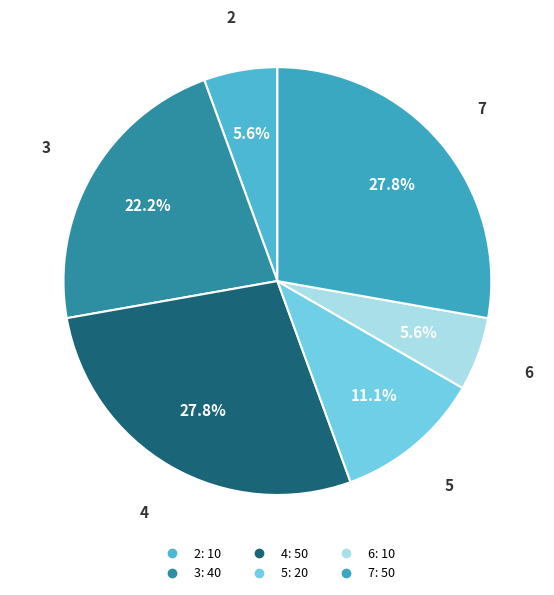

True or false: 4 accounts for 22% of the total.

False